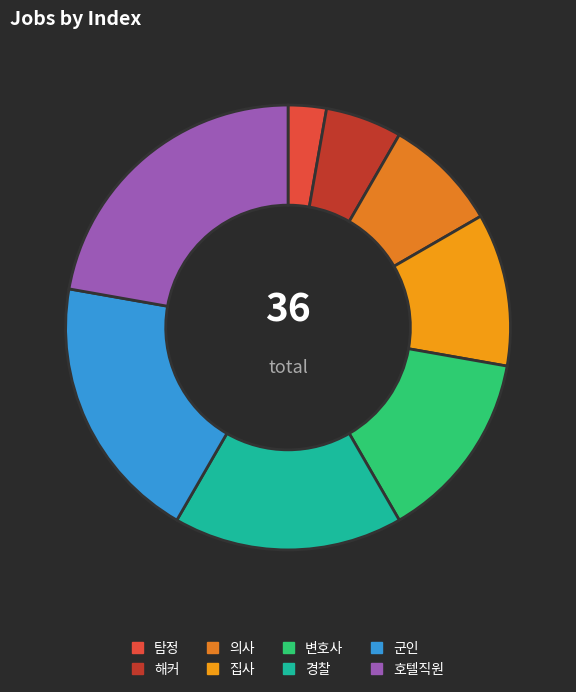

Approximately how many times larger is the value at 변호사 compared to 호텔직원?

0.6